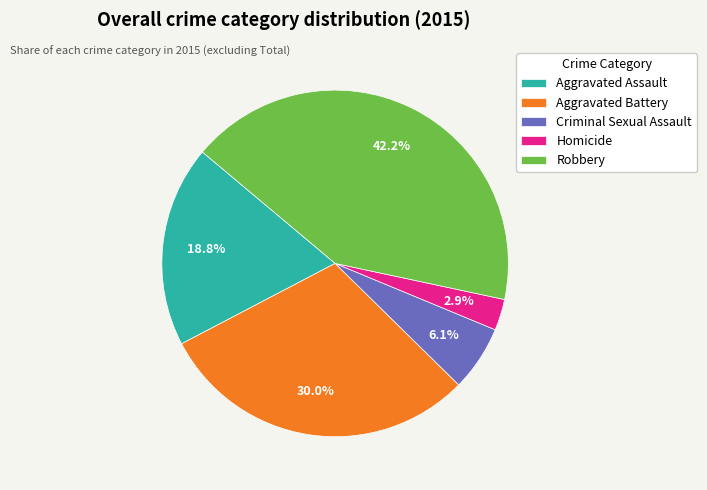

Which has a higher value, Robbery or Criminal Sexual Assault?

Robbery